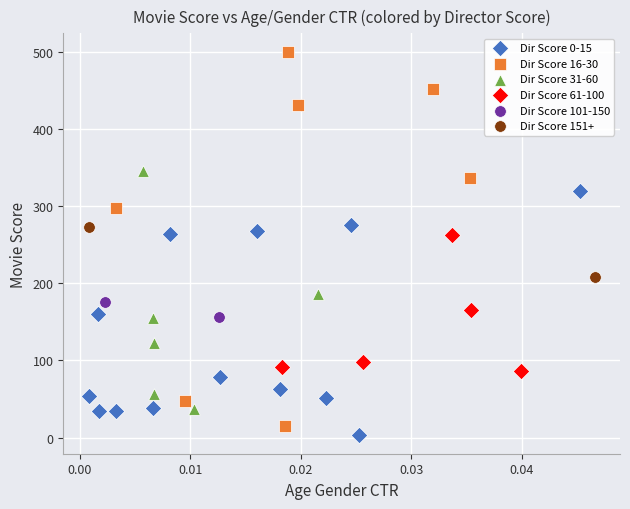

Which series contains the highest Y value?

Dir Score 16-30